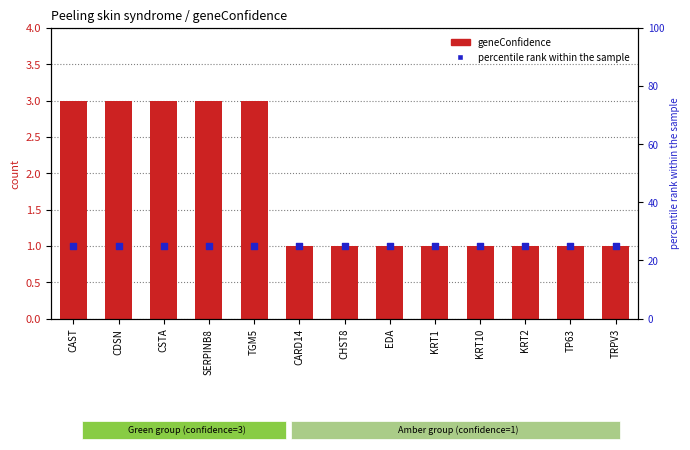

At which category is the sum across all series the highest?

CAST